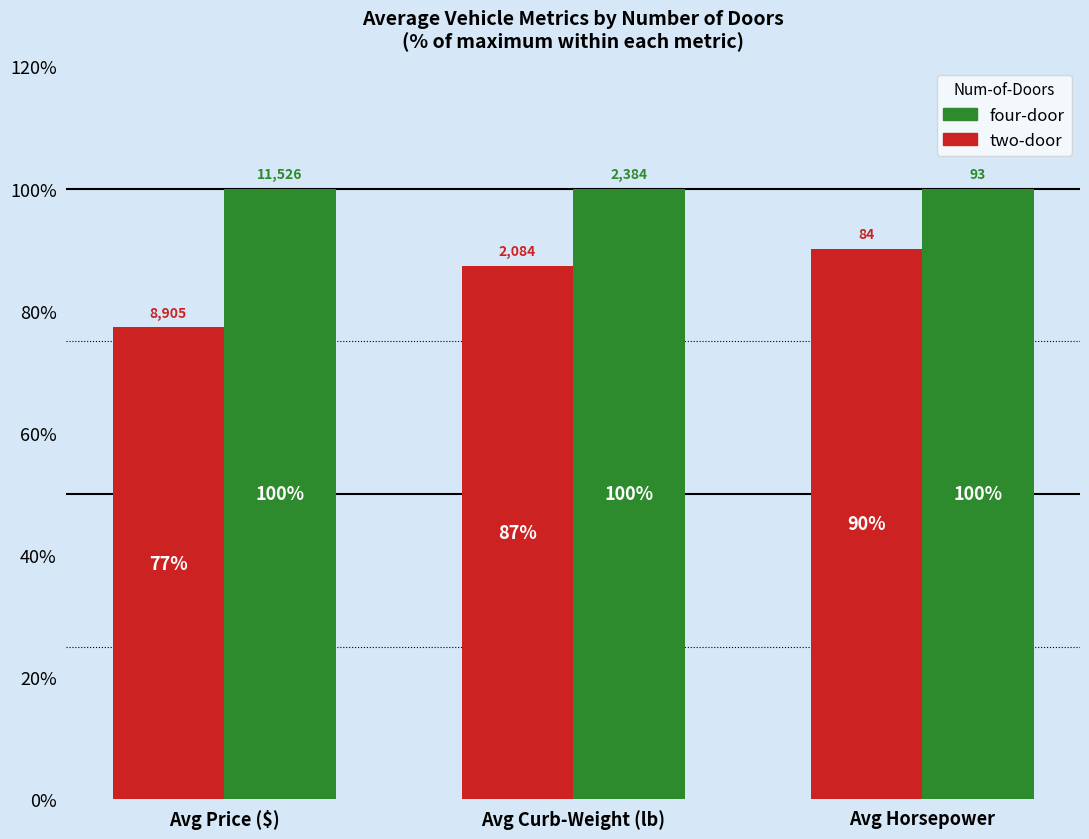

What is the smallest value displayed?

77.3